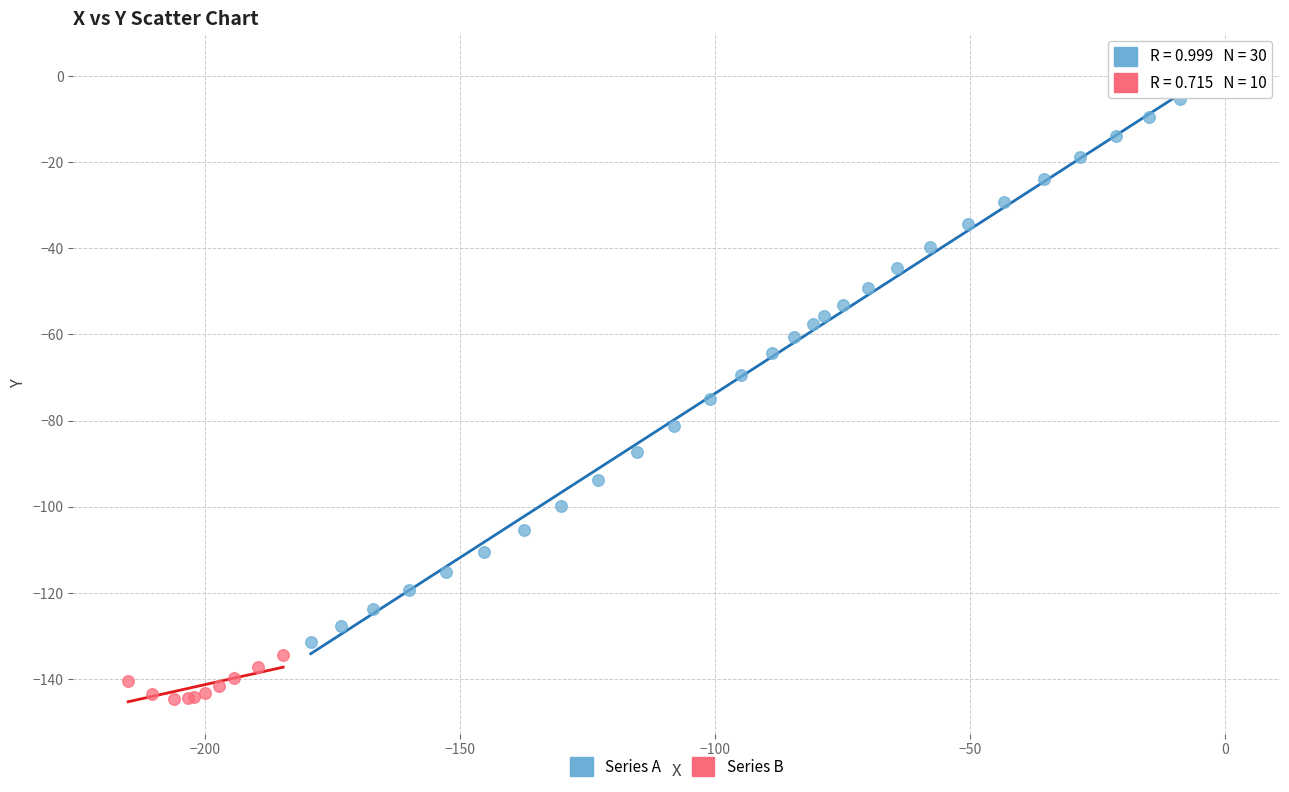

What are all the series names shown in the legend?

Series A, Series B